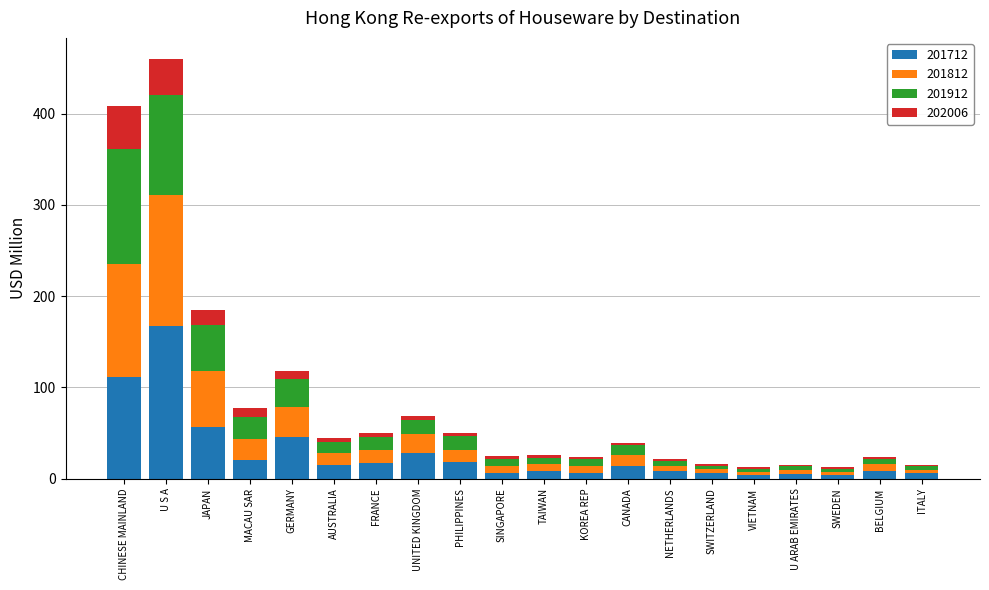

Which category has the highest value in the 201712 series?

U S A